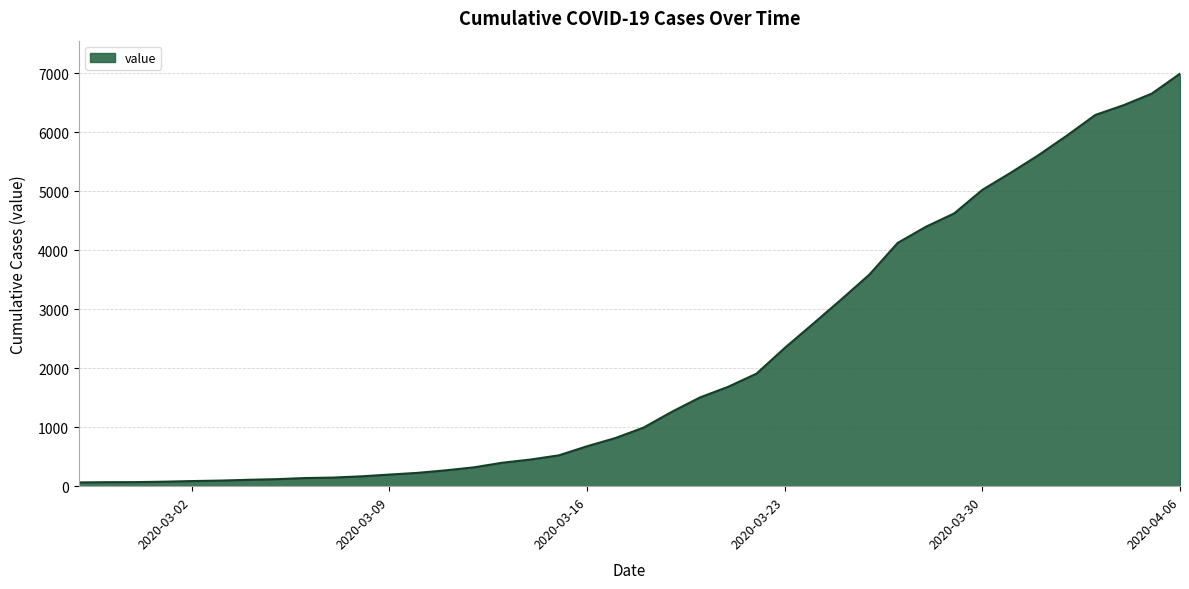

What is the difference between the maximum and minimum values?

6931